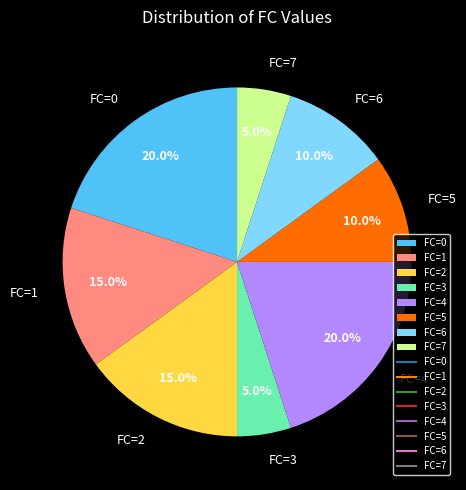

Which has a higher value, FC=7 or FC=1?

FC=1